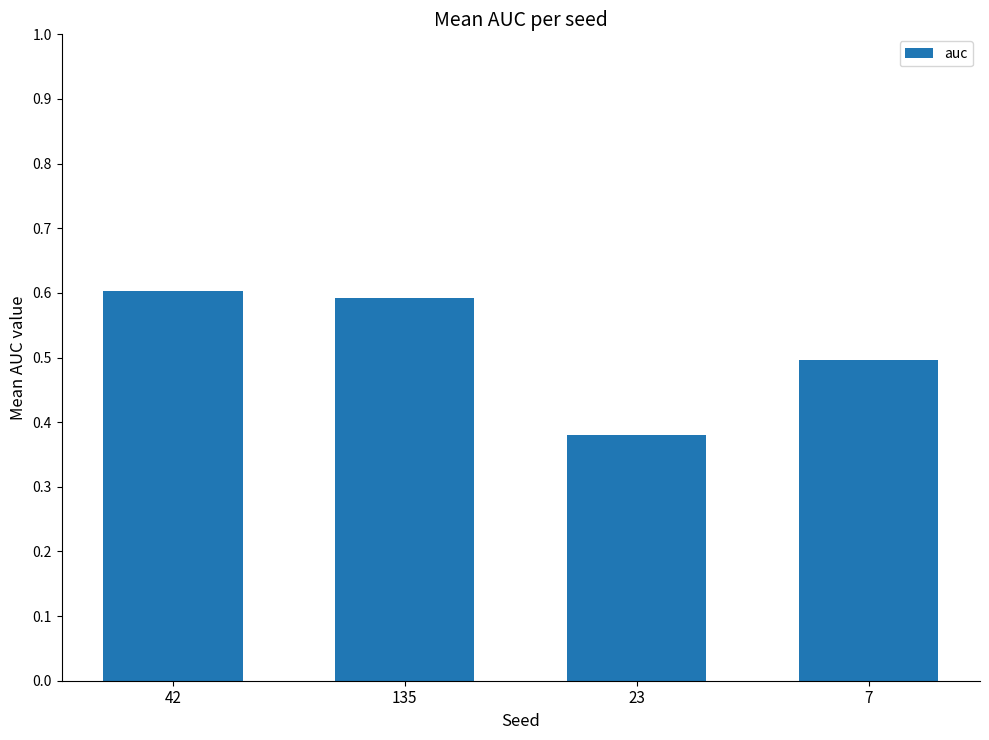

Which has a higher value, 42 or 7?

42